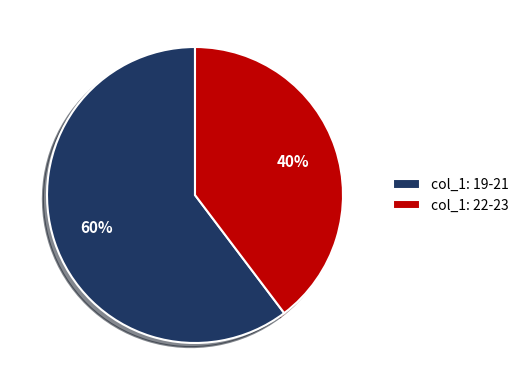

To the nearest percent, what is the combined percentage of col_1: 22-23 and col_1: 19-21?

100%